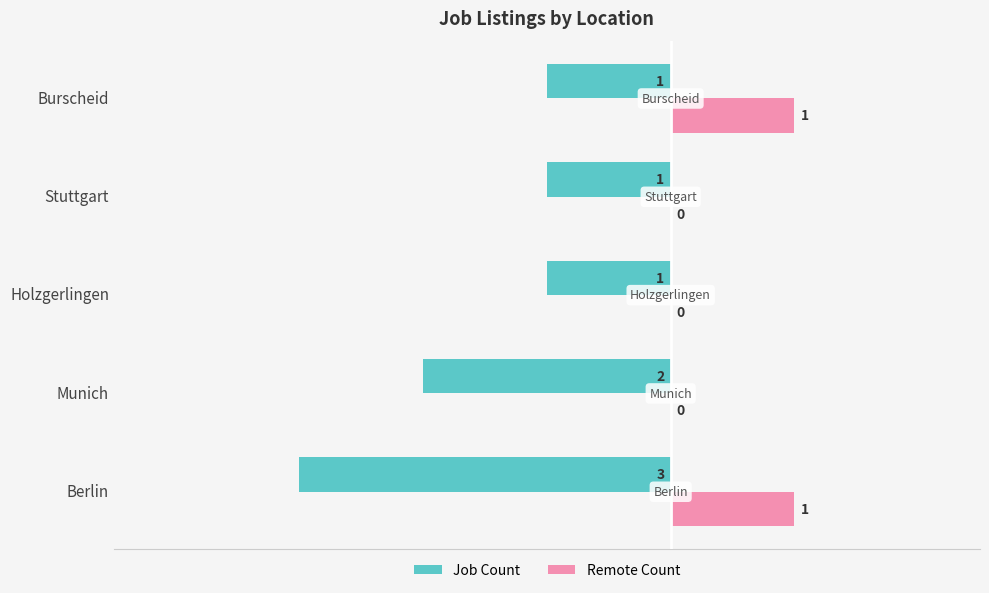

Is it true that Job Count equals -2 at Munich?

True